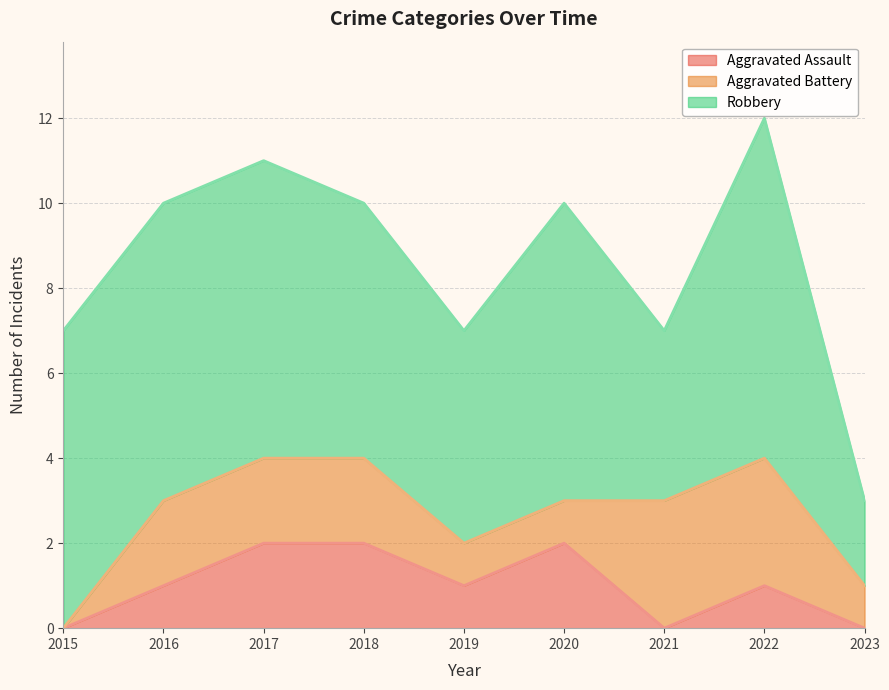

Which series has the widest spread of values?

Robbery